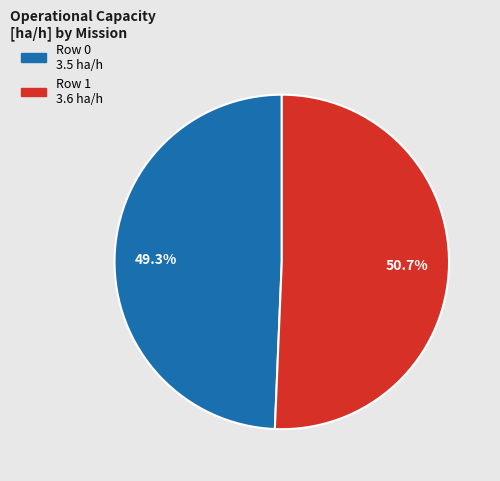

Between Row 1 and Row 0, which is larger?

Row 1